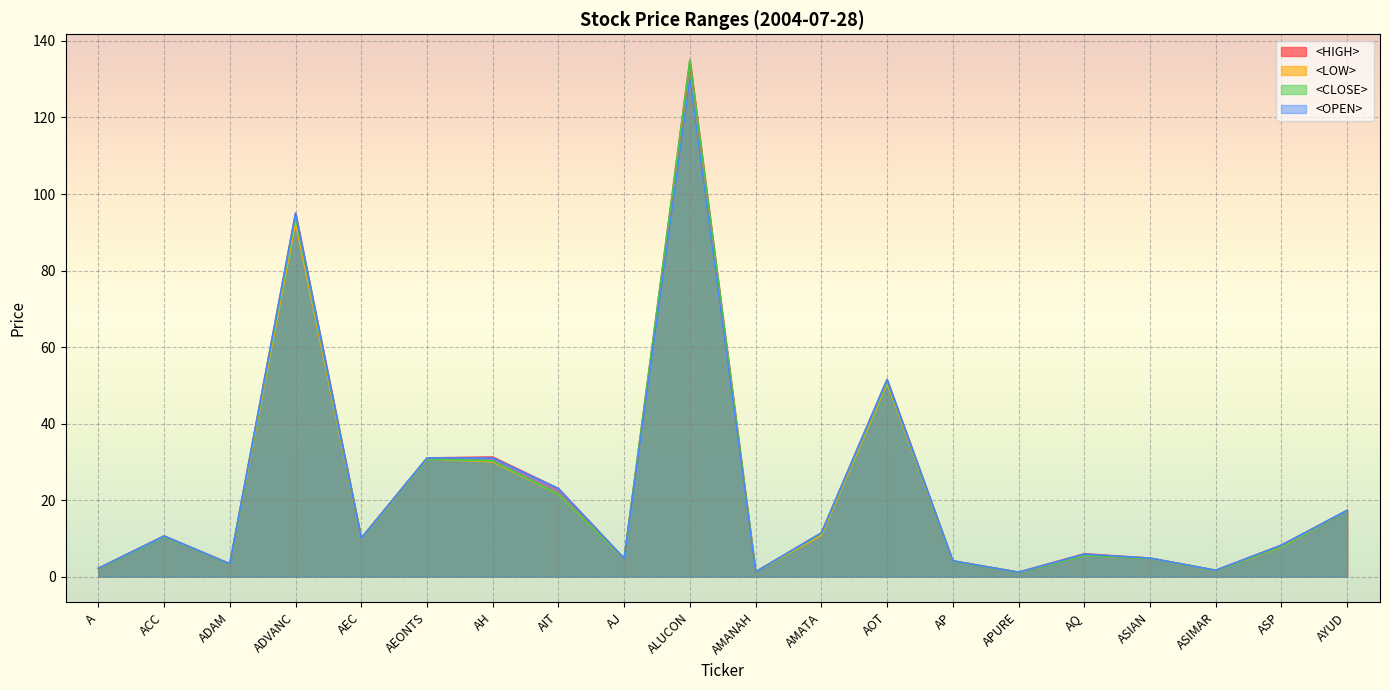

Which series ends up on top after the final intersection of <CLOSE> and <OPEN>?

<OPEN>